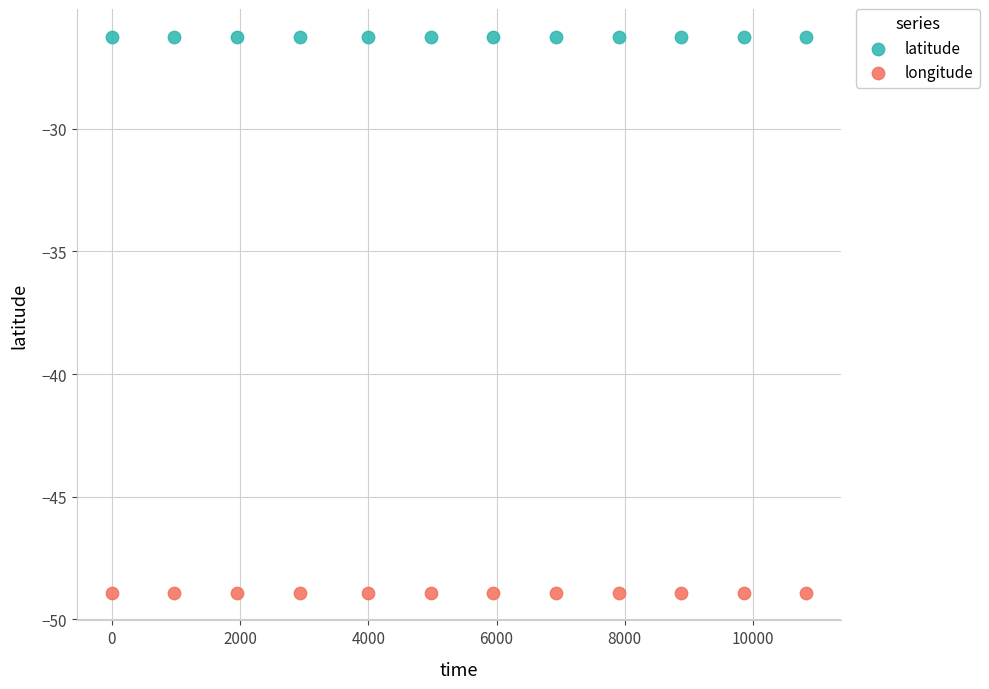

Which series reaches the minimum Y coordinate?

longitude